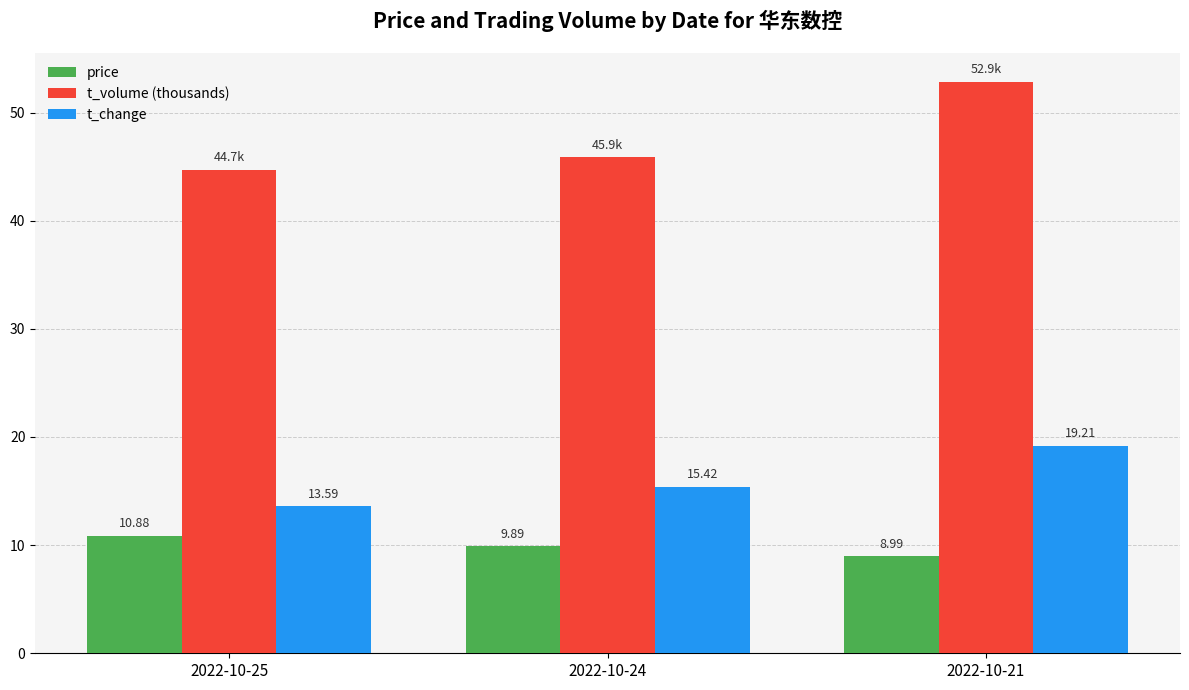

What is the value of the price bar at the 3rd from the left?

9.0